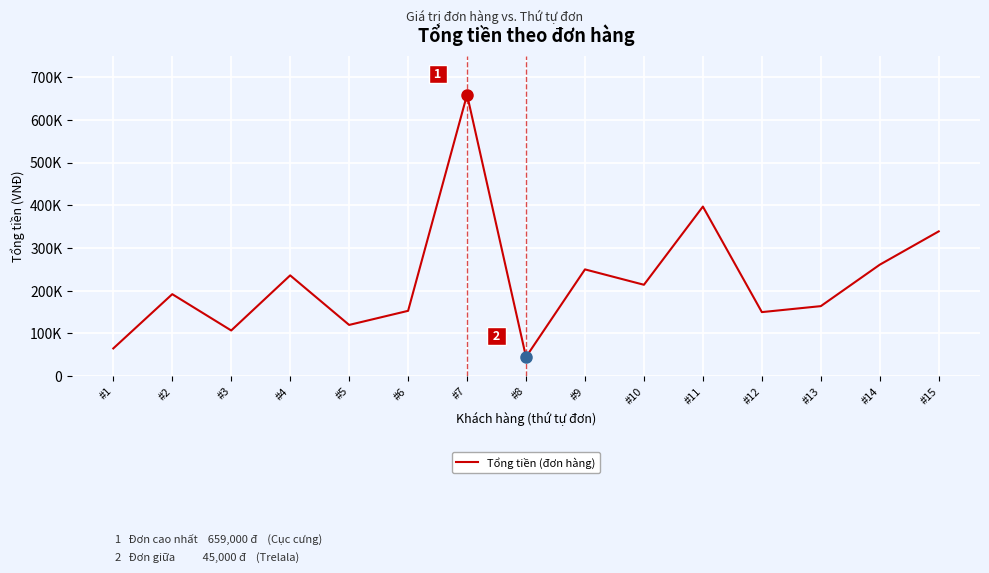

What is the sum of the values at #14 and #8?

306000